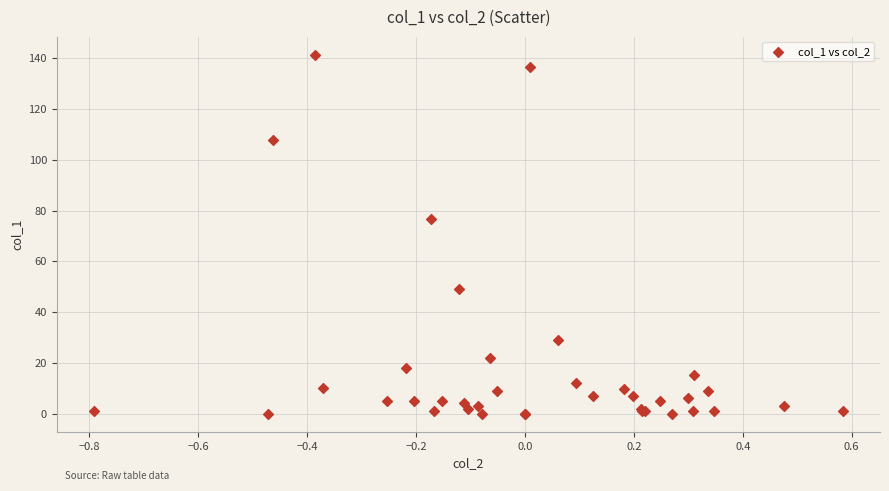

What Y value in the scatter plot is closest to 70?

76.7